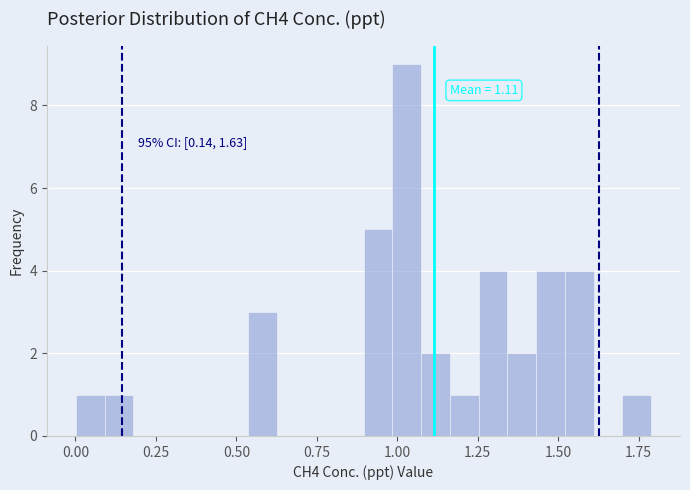

Read against the x-axis, roughly where is the centre of the tallest bar?

1.05